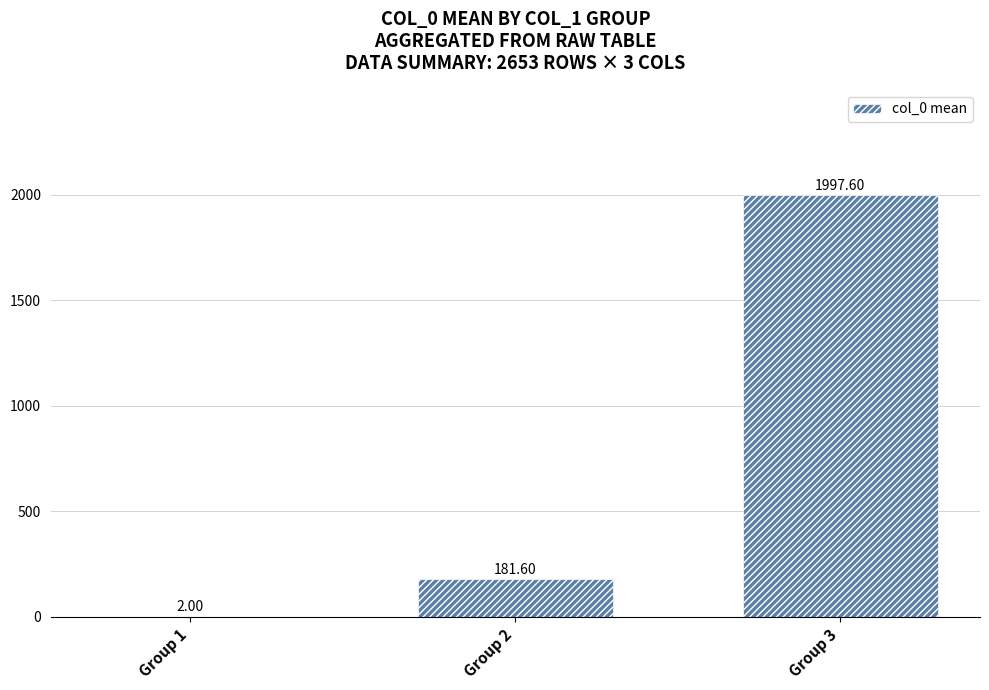

What is the change in value from Group 1 to Group 3?

+1995.6